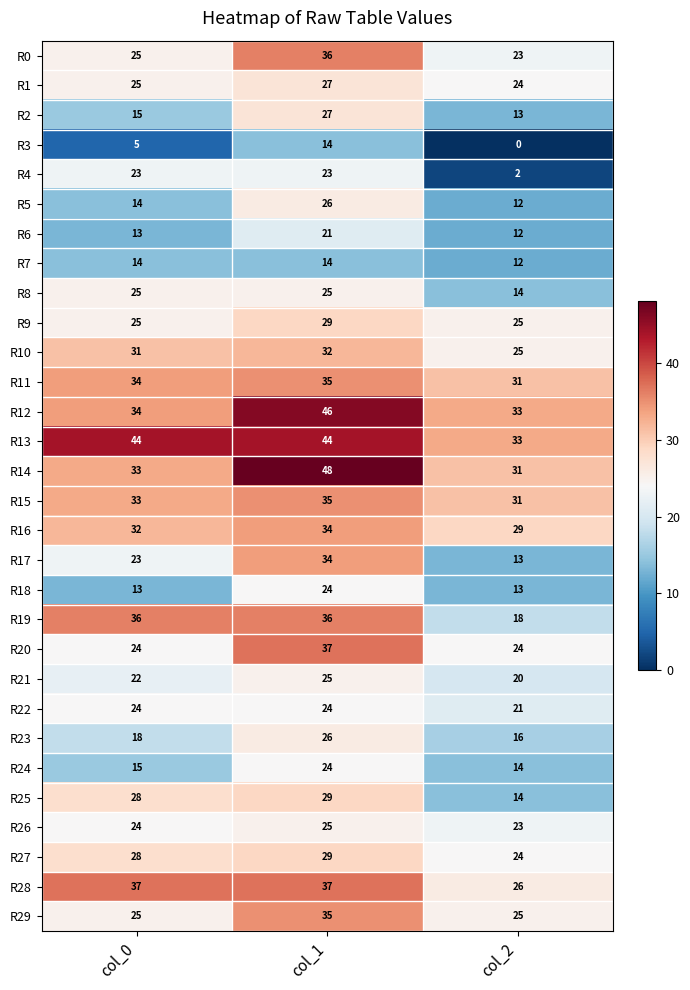

Which category has the lowest value across all series?

col_2